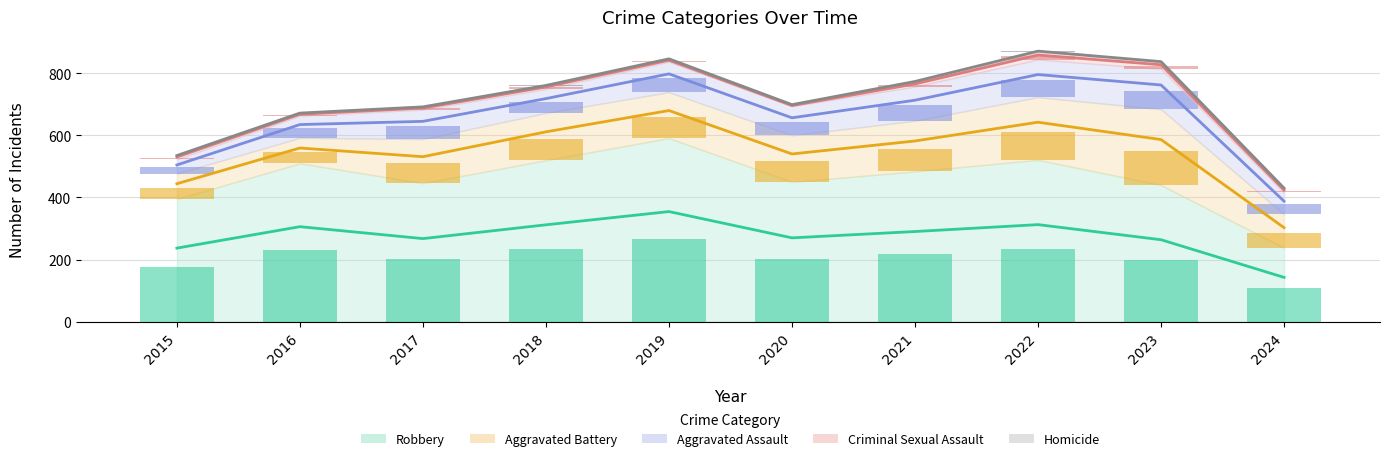

What is the sum of all Robbery values?

2757.0